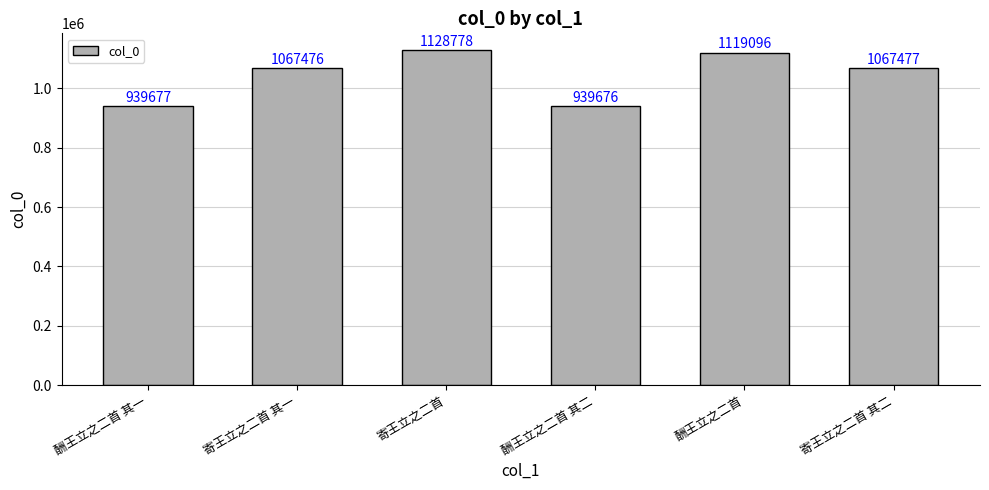

Between 寄王立之二首 其一 and 寄王立之二首 其二, which is larger?

寄王立之二首 其二